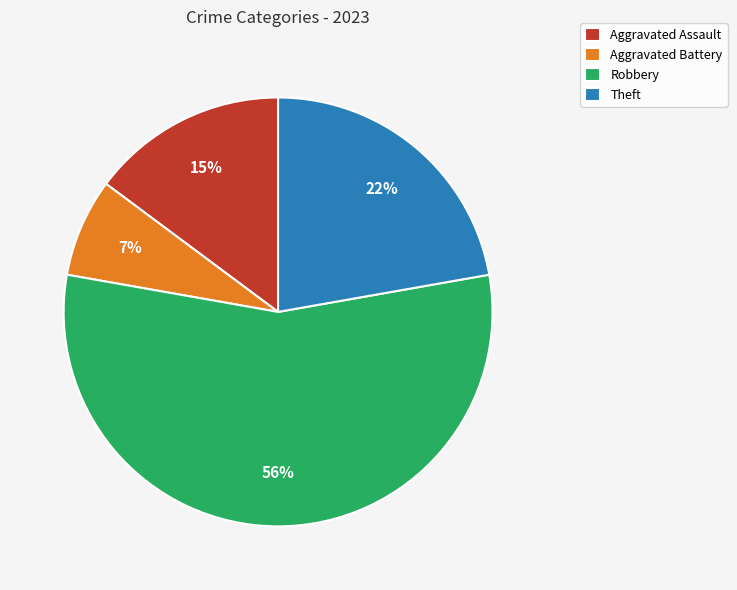

True or false: Aggravated Assault accounts for 22% of the total.

False